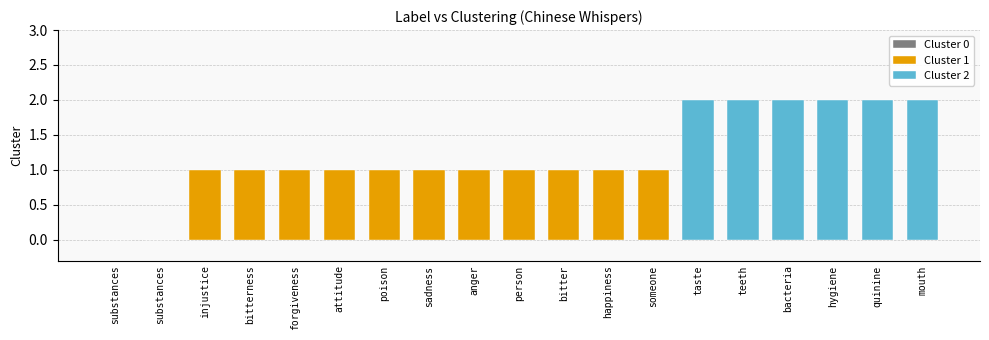

What is the difference between the maximum and minimum values?

2